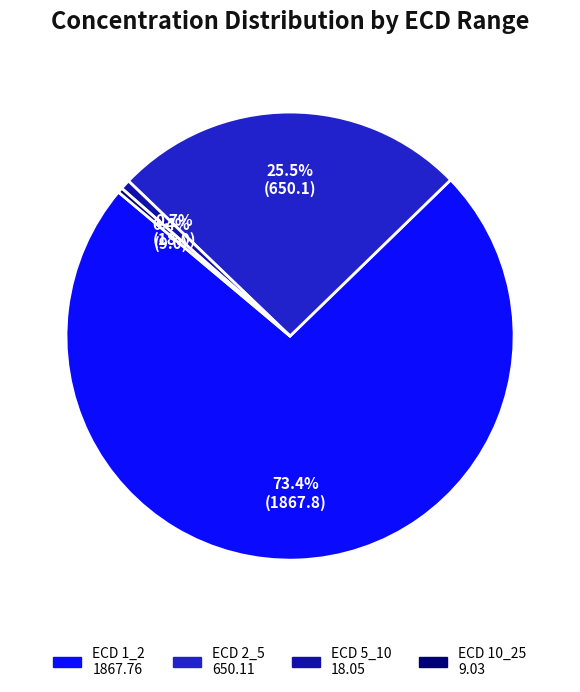

Does any single category account for the majority?

Yes